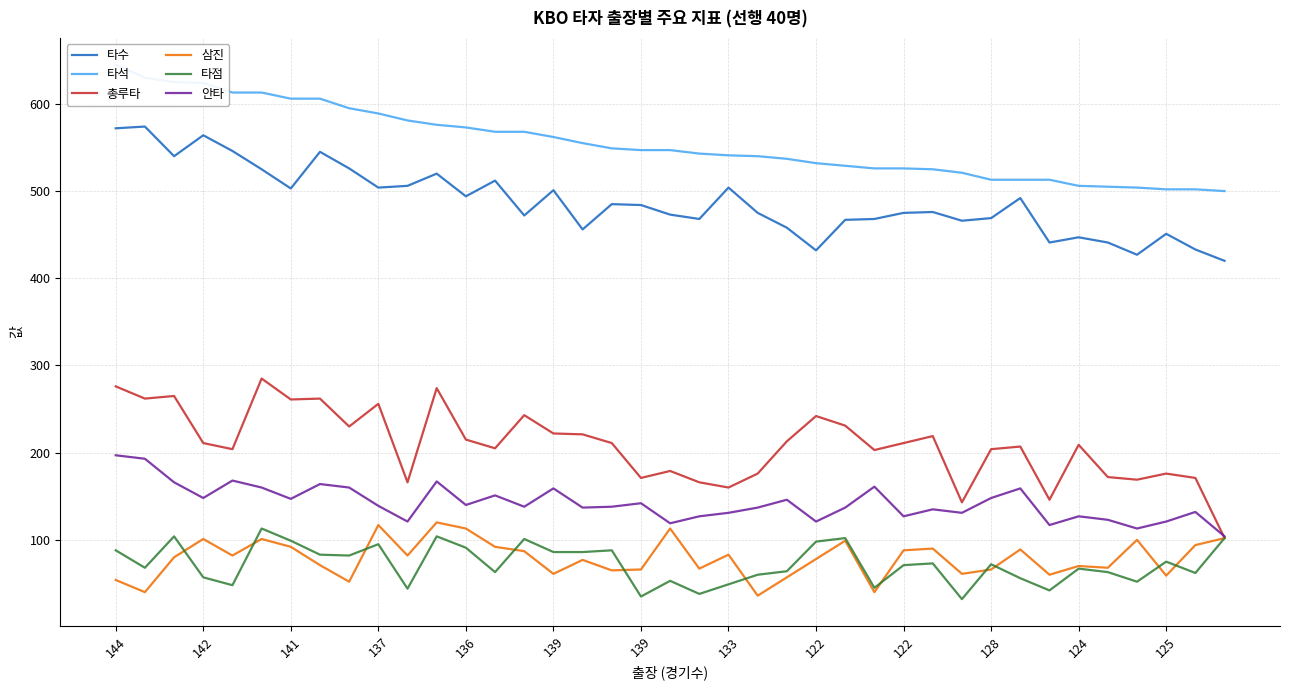

What is the maximum value for 타점?

113